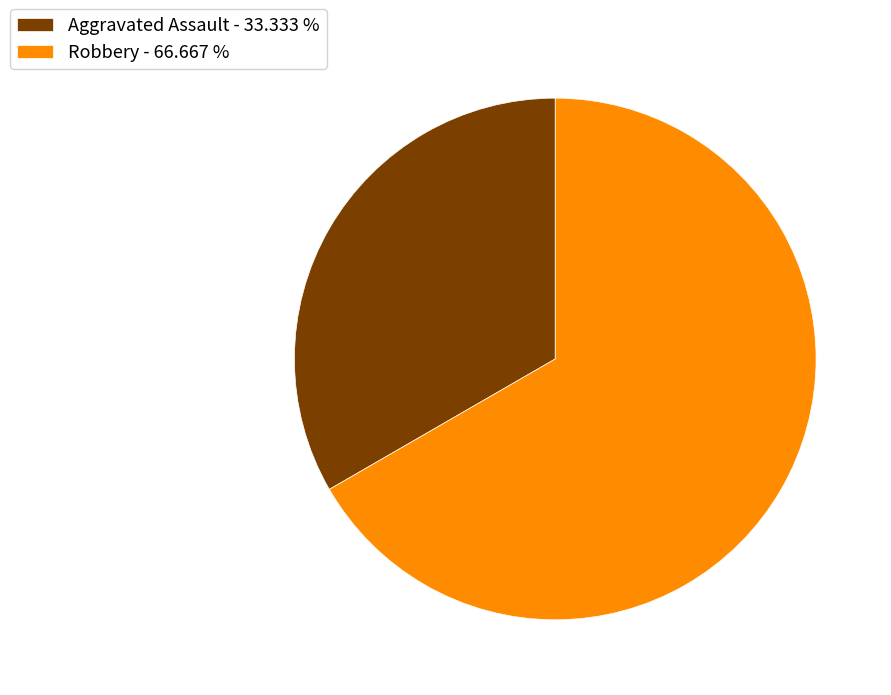

What is the ratio of the value at Aggravated Assault - 33.333 % to the value at Robbery - 66.667 %?

0.5